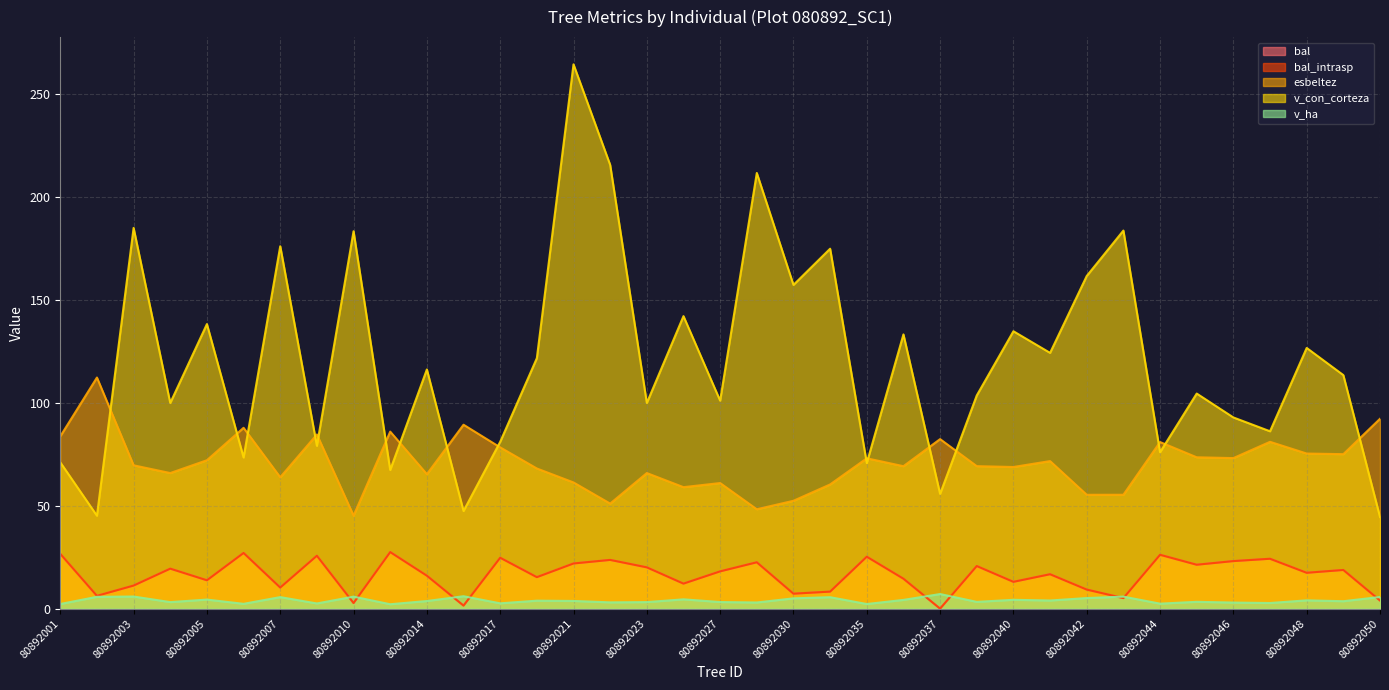

What are all the series names shown in the legend?

bal, bal_intrasp, esbeltez, v_con_corteza, v_ha